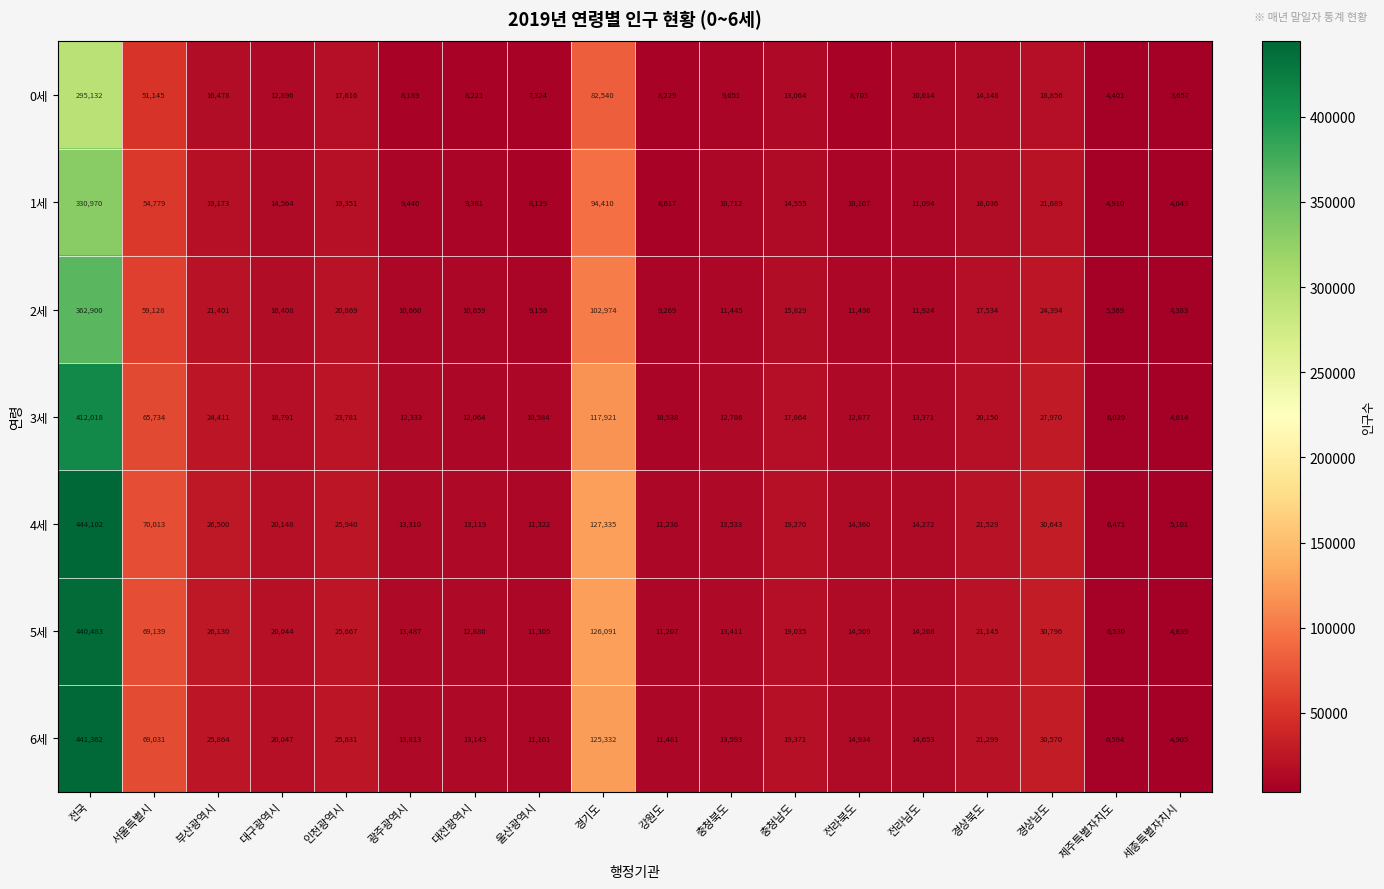

Is it true that 1세 equals 14555 at 충청남도?

True